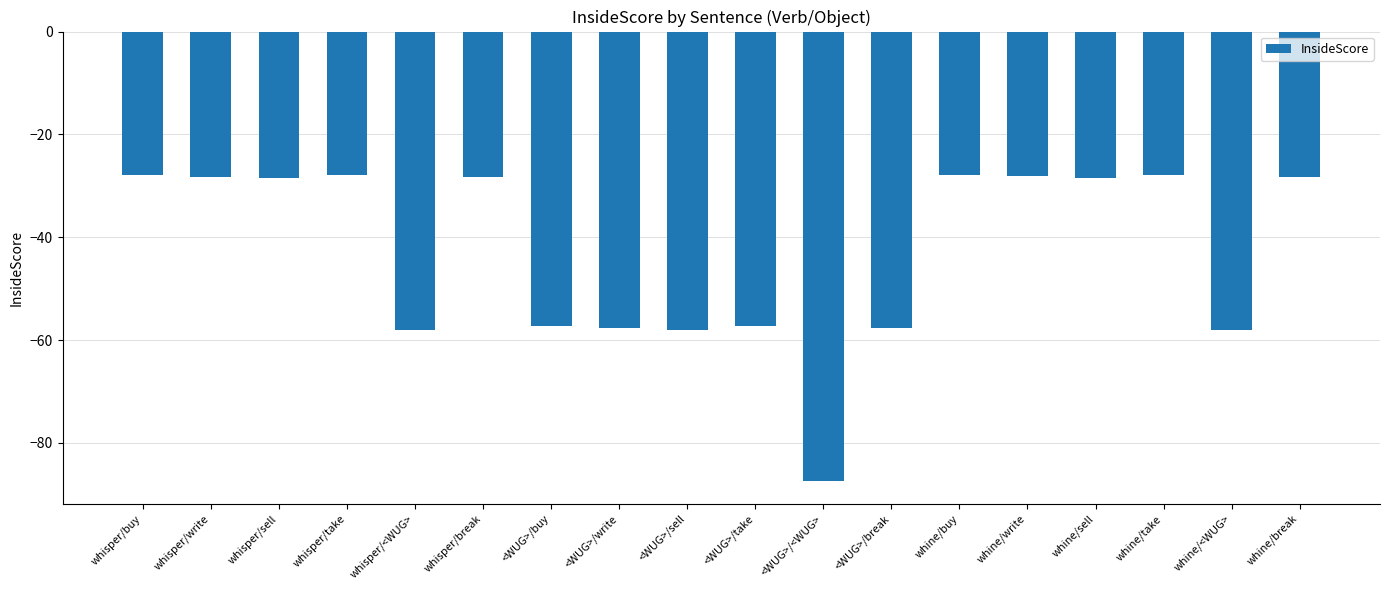

Which label corresponds to the smallest value in the chart?

<WUG>/<WUG>